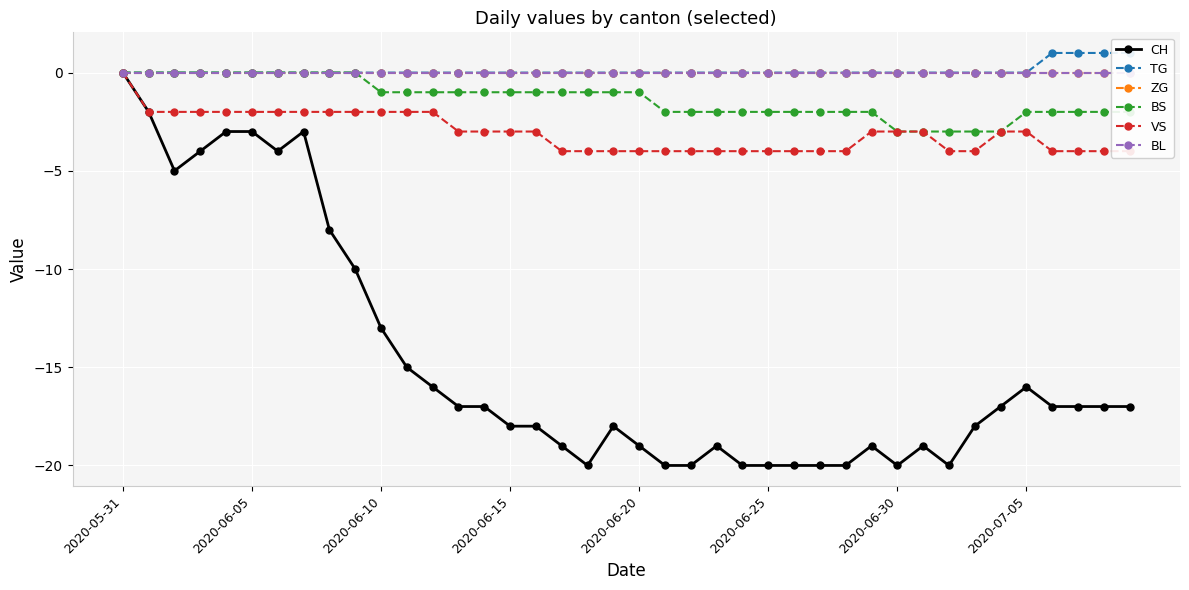

What is the label of the 22nd point from the right?

18